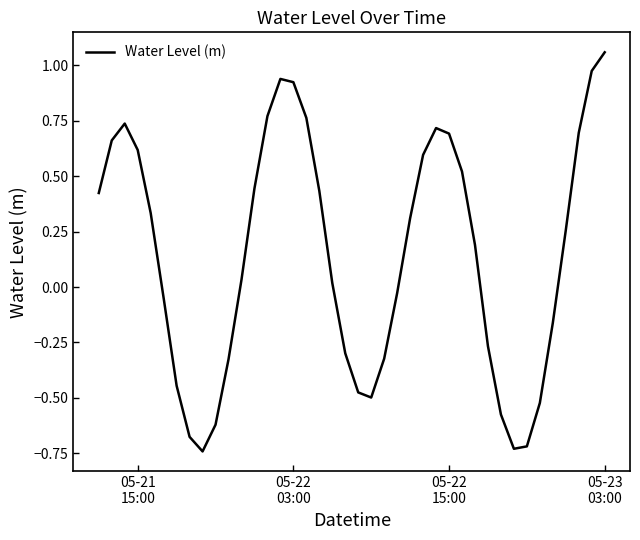

What is the difference between the maximum and minimum values?

1.8